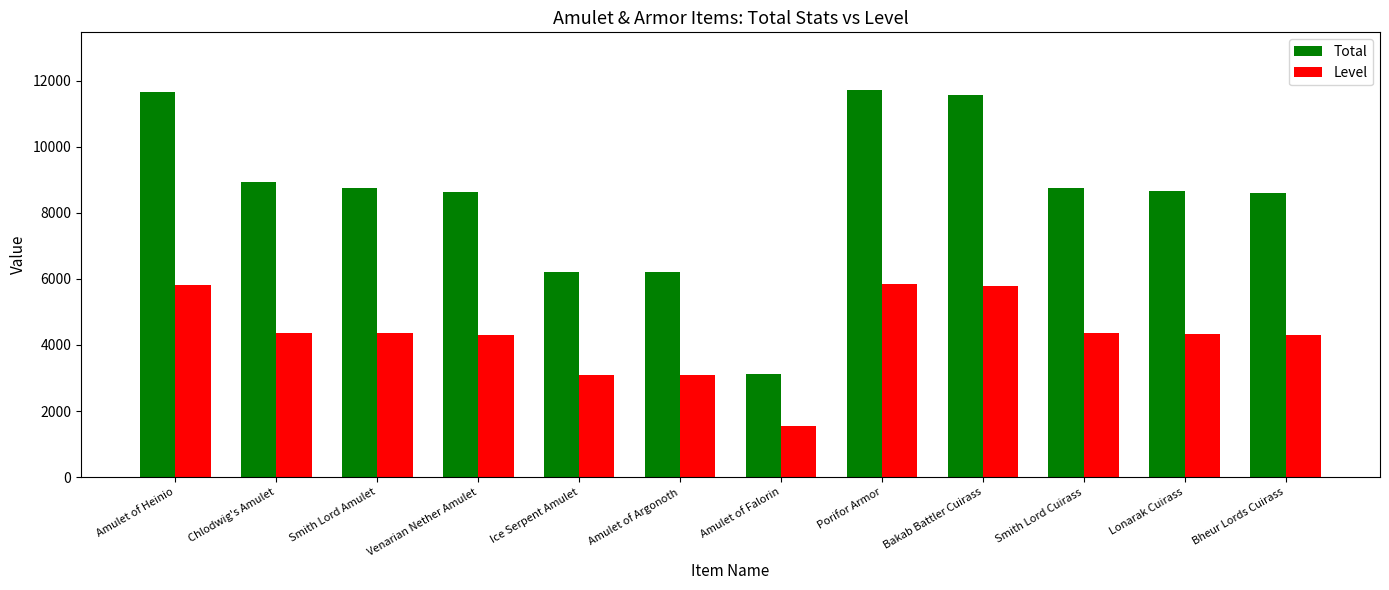

What position from the right is Smith Lord Amulet?

10